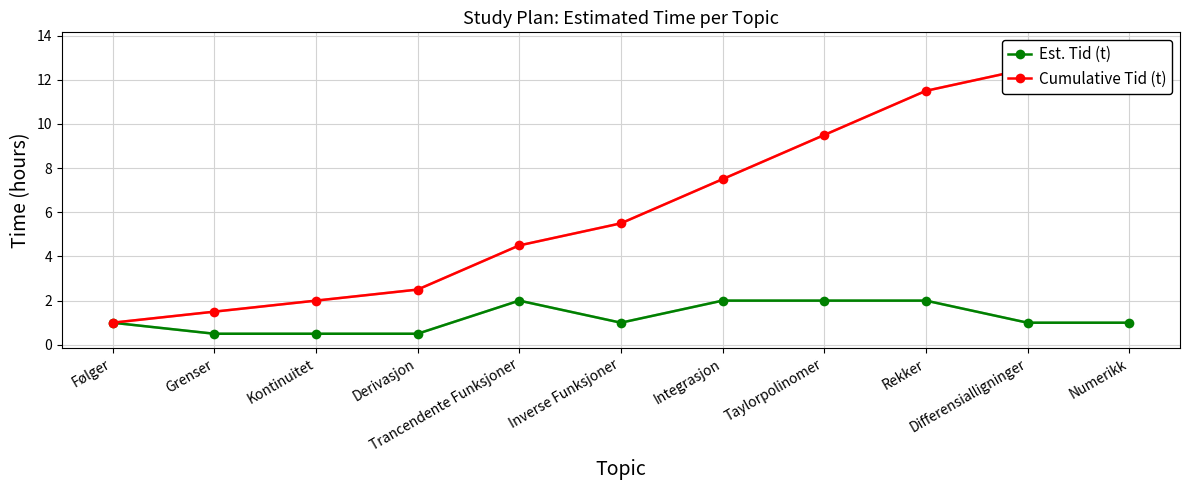

True or false: Cumulative Tid (t) and Est. Tid (t) cross at least once.

False